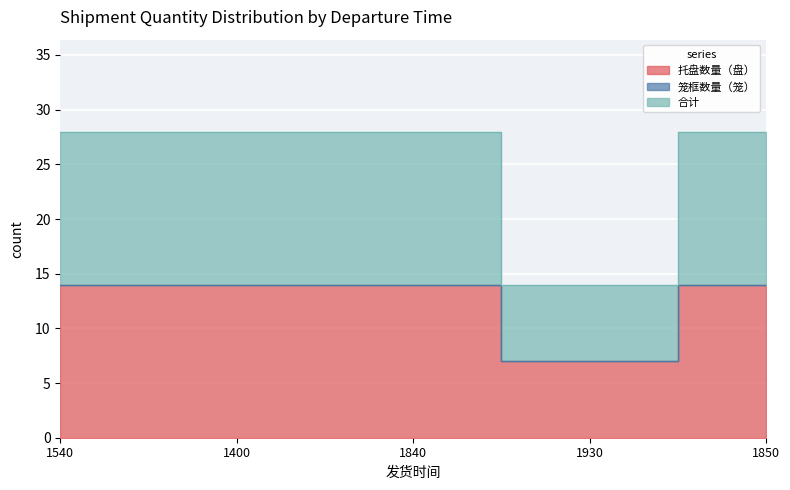

What position from the left is 1540?

1